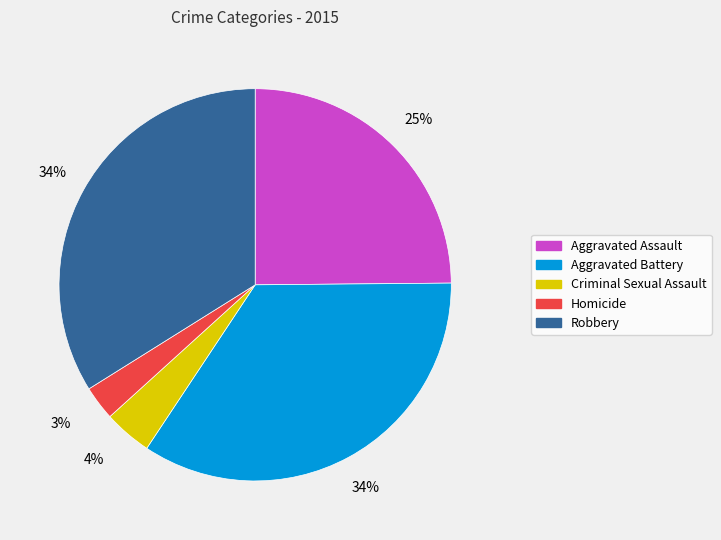

Which slice is the smallest?

Homicide